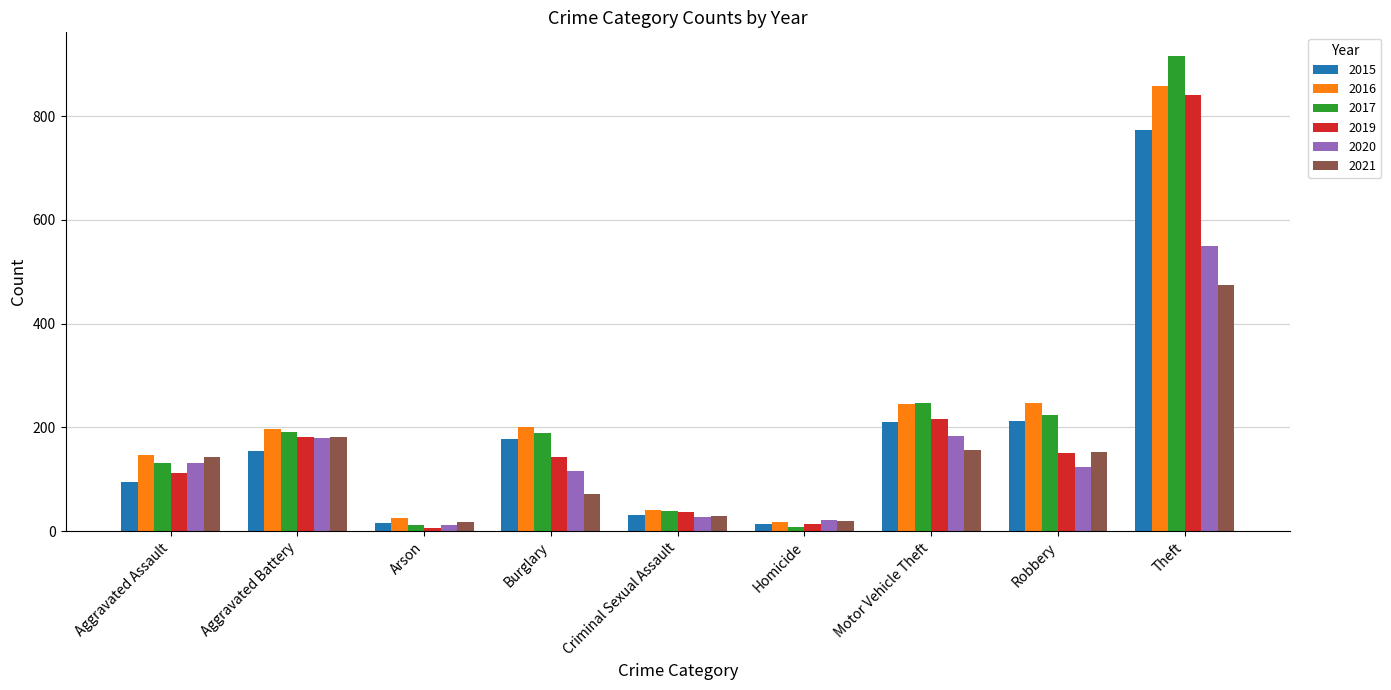

What is the approximate value of 2015 at Motor Vehicle Theft, to the nearest 50?

200